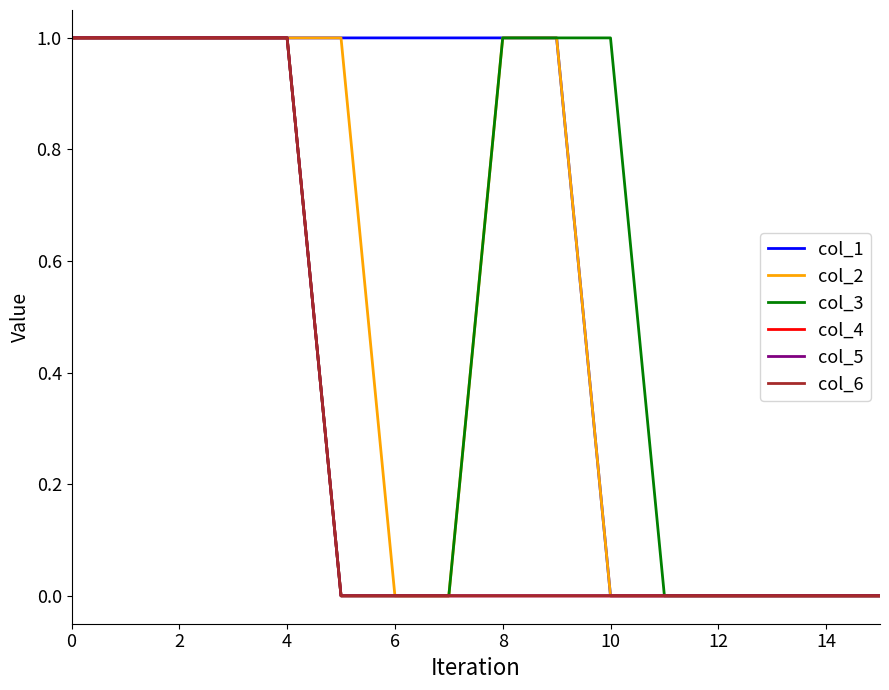

Does the chart have visible grid lines?

No